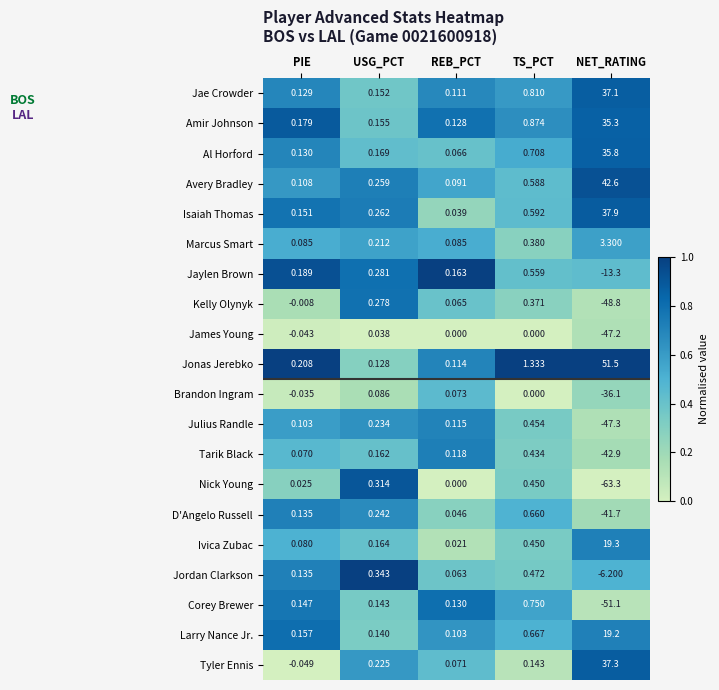

Which series changed the most between USG_PCT and REB_PCT?

Nick Young